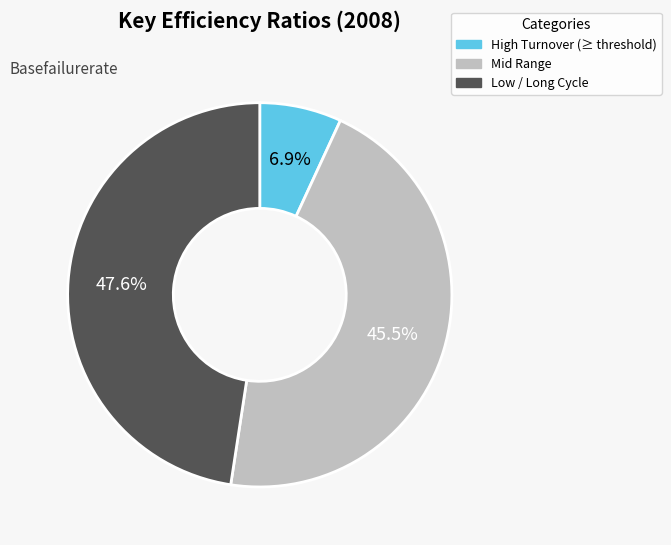

Count the number of slices in the pie.

3